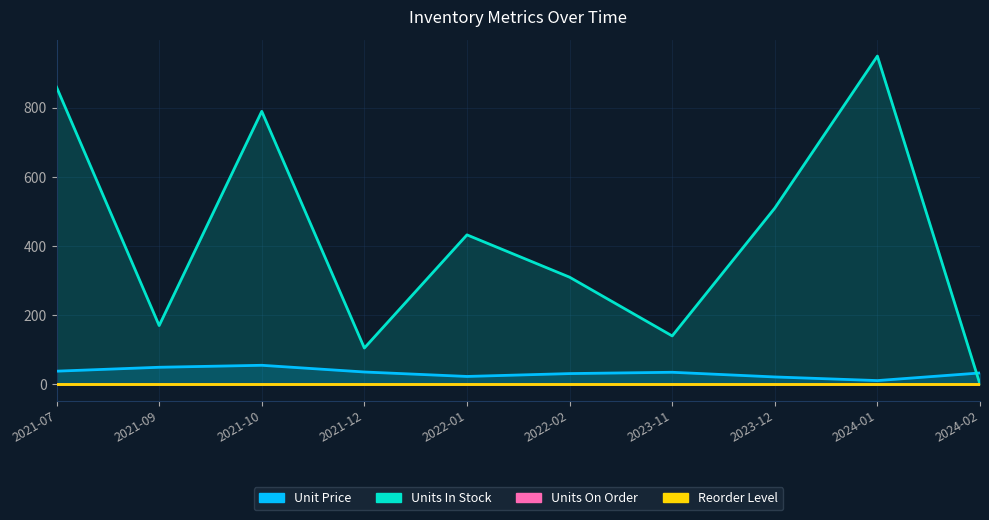

Is it true that Unit Price equals 55.0 at 2021-10?

True